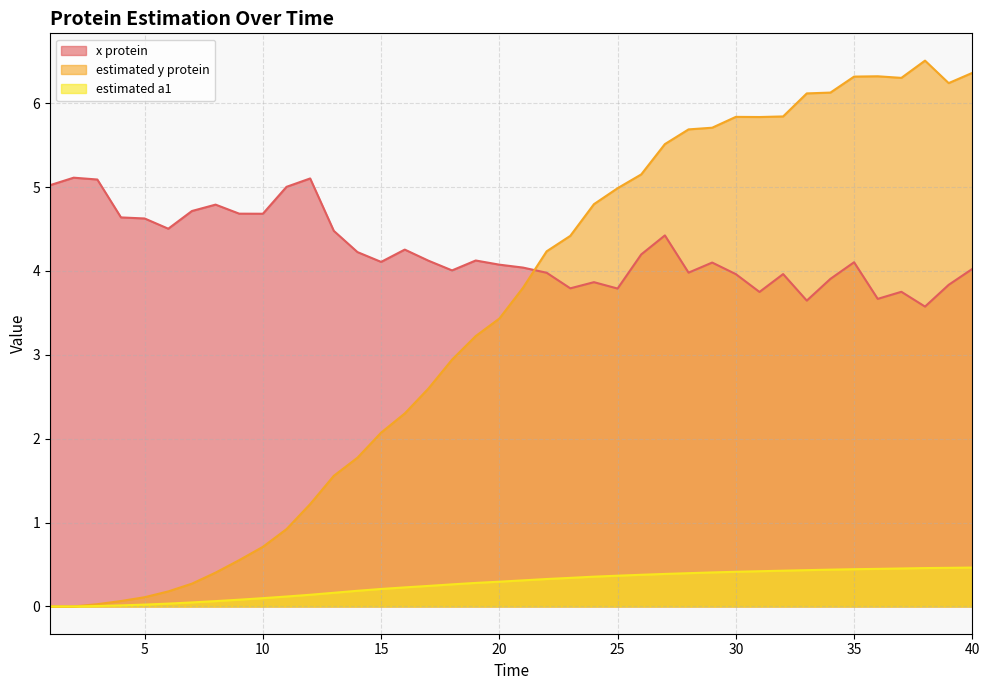

Between which two adjacent categories do estimated y protein and x protein first intersect?

21 and 22